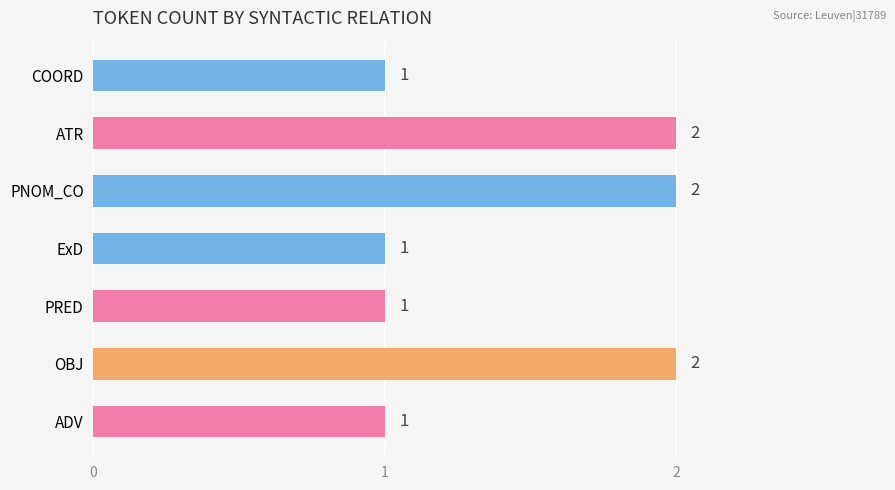

Reading top to bottom, transcribe all the data shown in this chart.

1	2	2	1	1	2	1